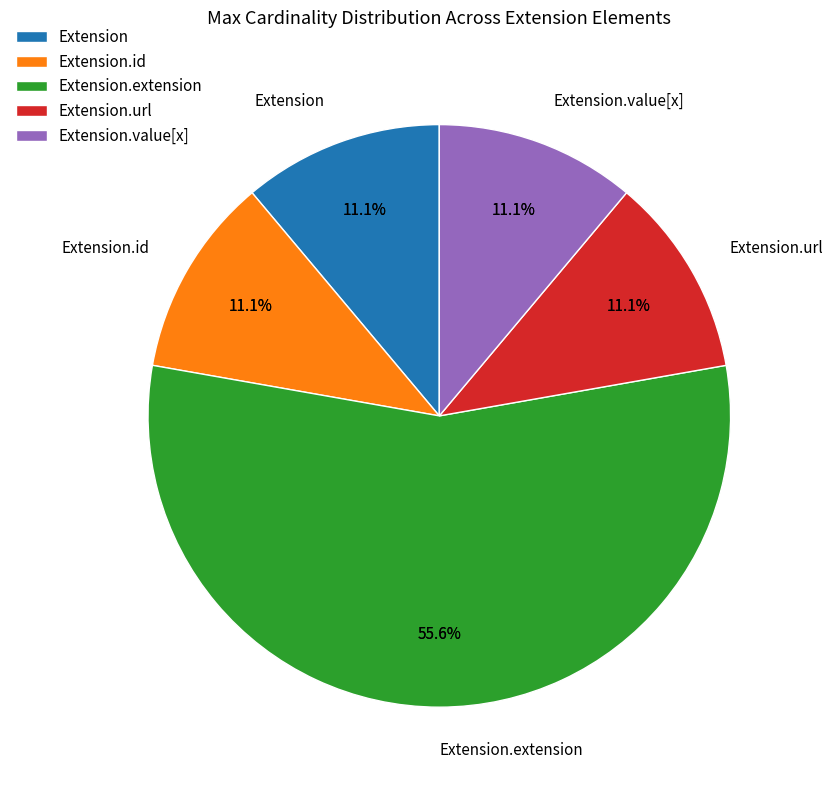

How many slices are in this pie chart?

5